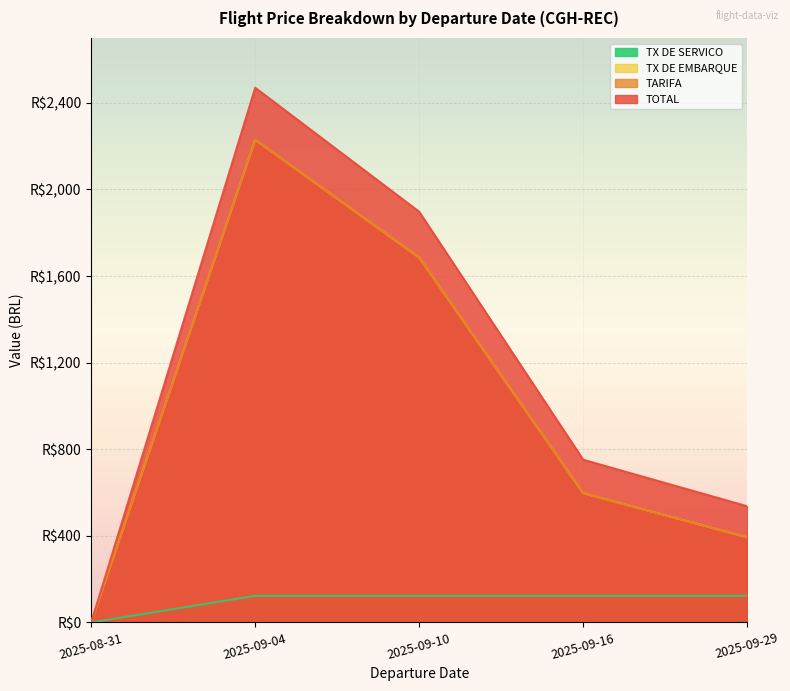

At which label is TX DE SERVICO closest to 61?

2025-08-31